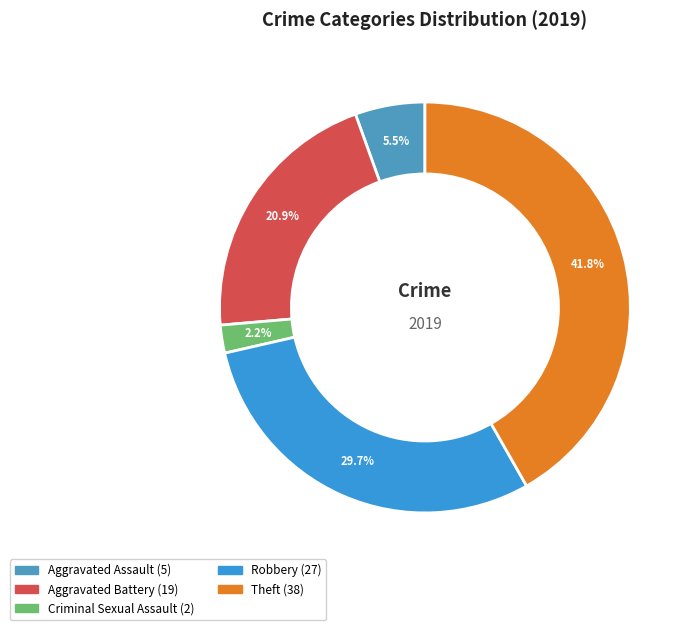

Which slice is the largest?

Theft